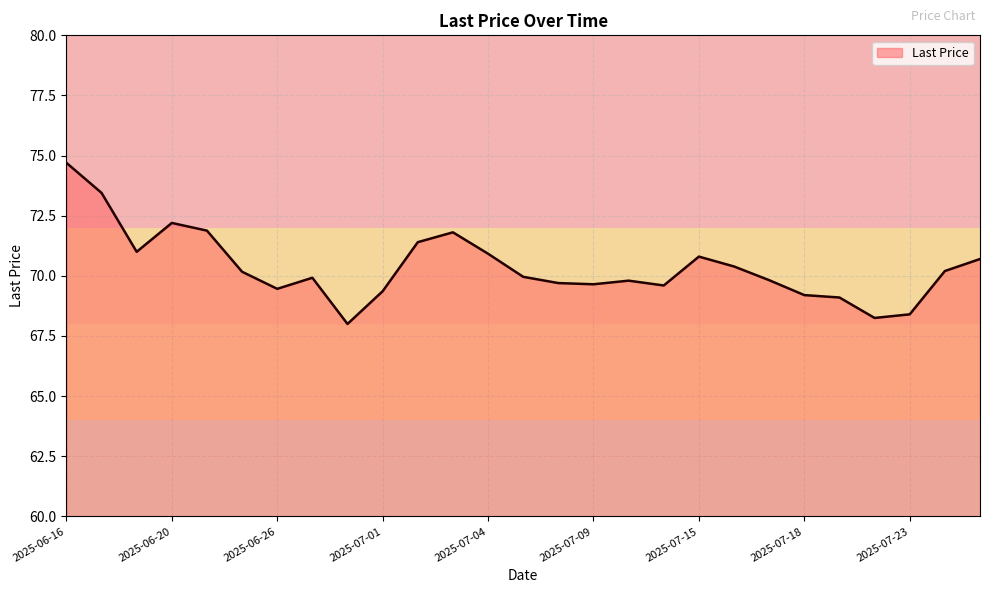

How many lines are shown in the chart?

1